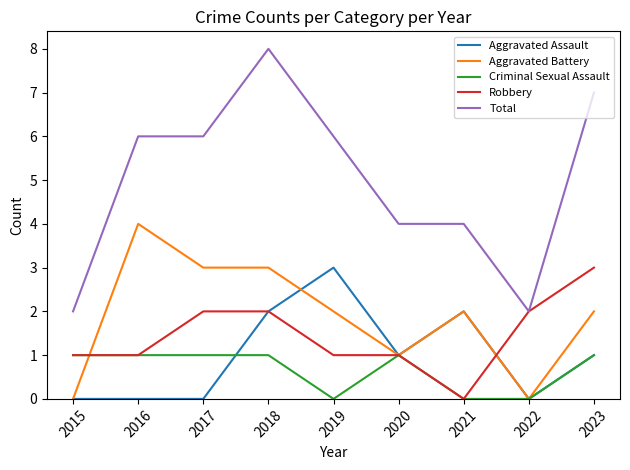

What is the difference between the highest and lowest values at 2023?

6